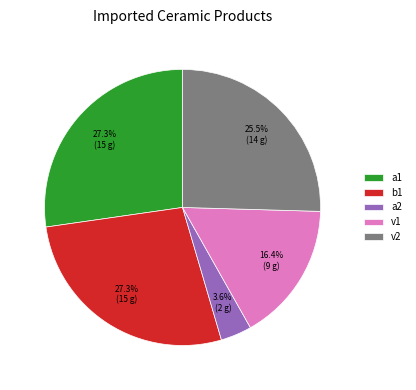

Between v1 and a1, which is larger?

a1